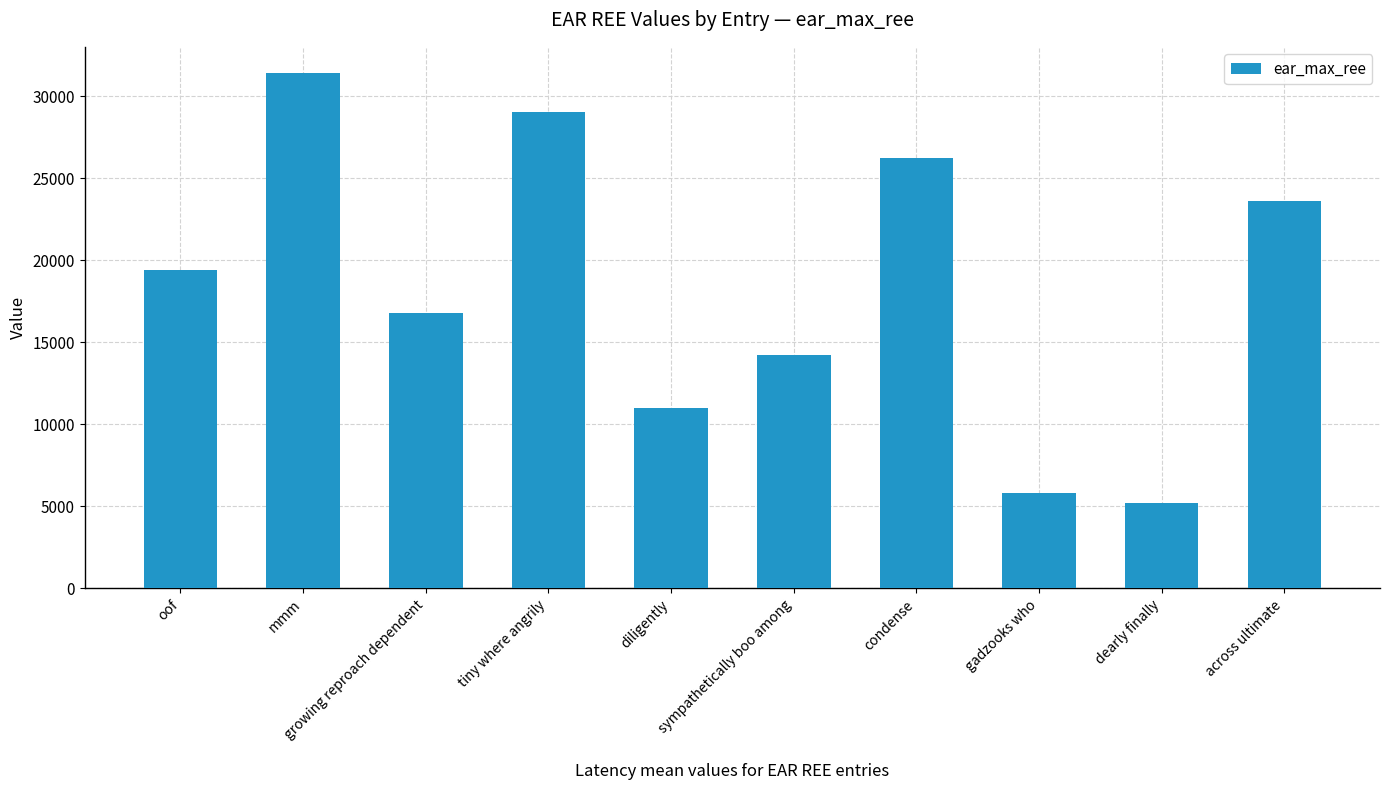

What is the maximum value shown in the chart?

31436.8